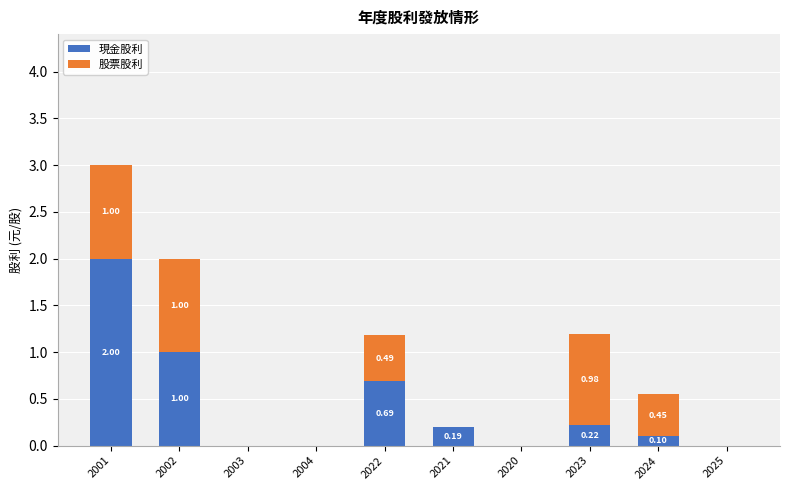

At which category is the sum across all series the highest?

2001